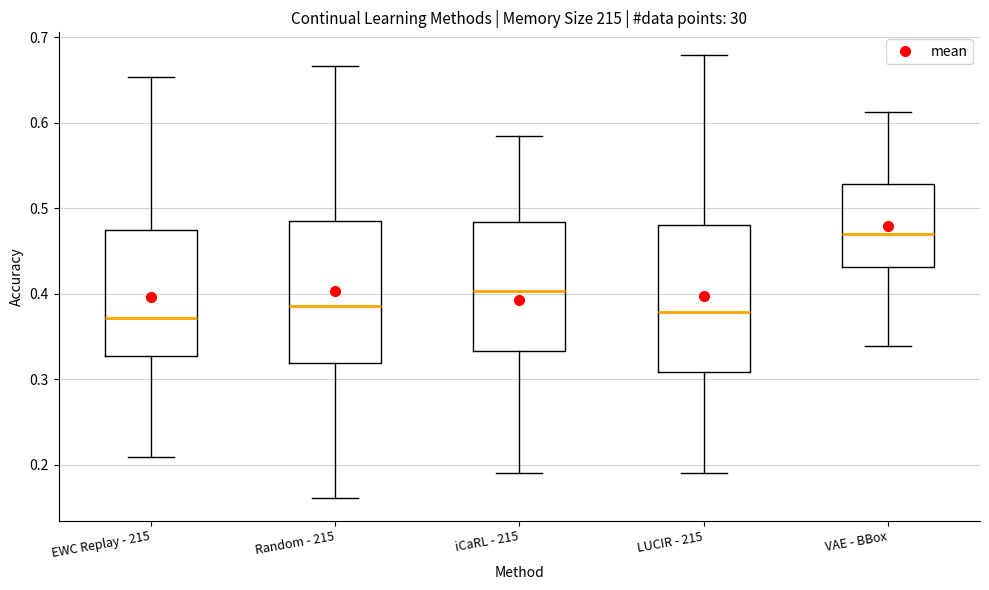

Where is the lower edge of the box for LUCIR - 215 on the y-axis? The values are not printed on the chart, so give them approximately, as read against the axis.

0.31